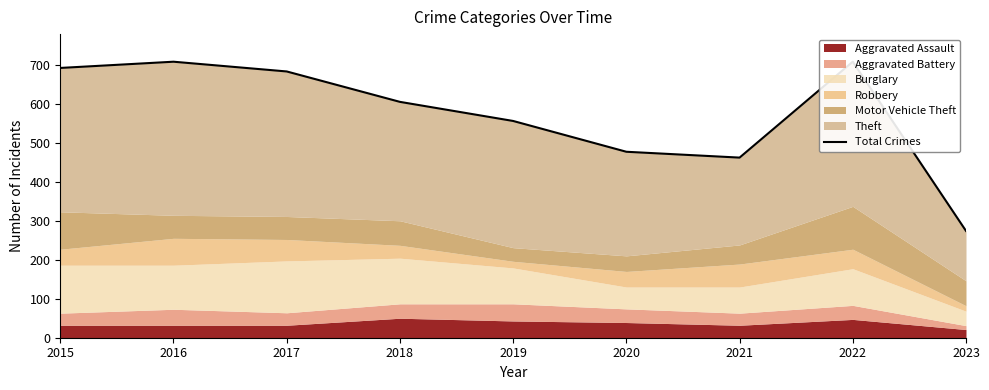

How many values exceed 605?

4